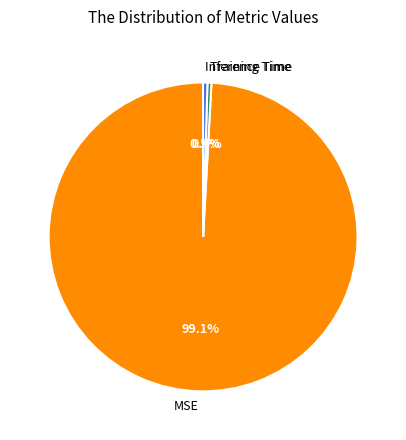

What percentage is NOT represented by Inference Time?

99.5%